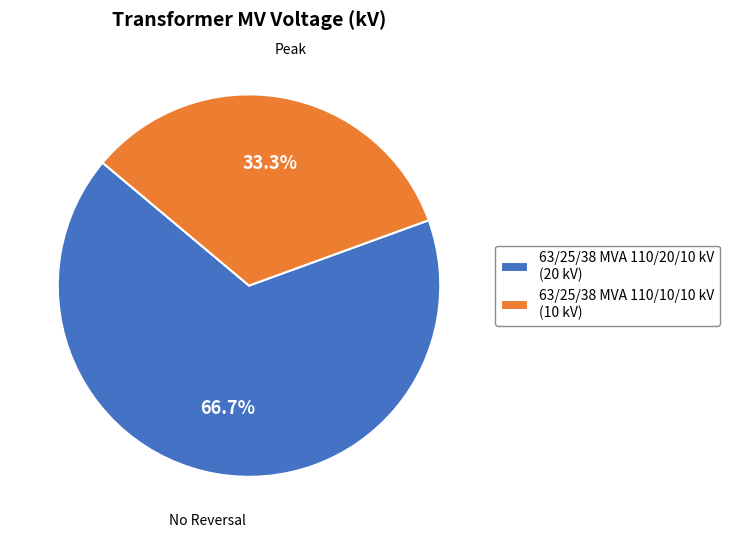

To the nearest percent, what portion does 63/25/38 MVA 110/20/10 kV represent?

67%